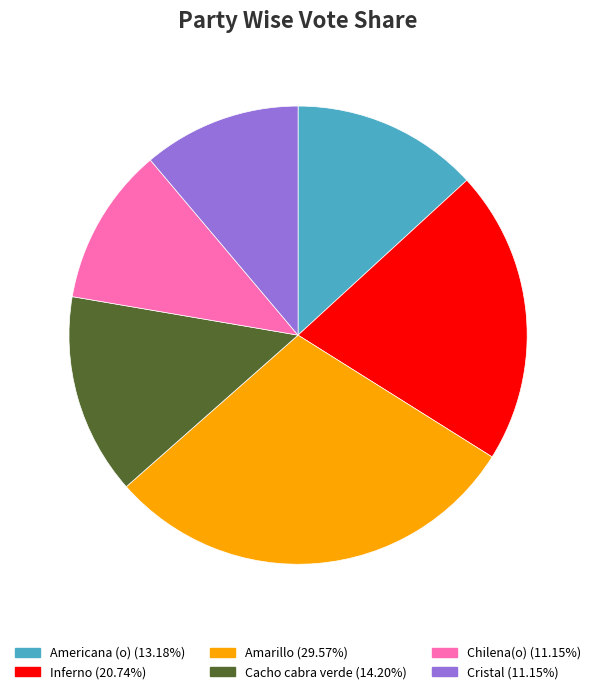

How many slices are in this pie chart?

6